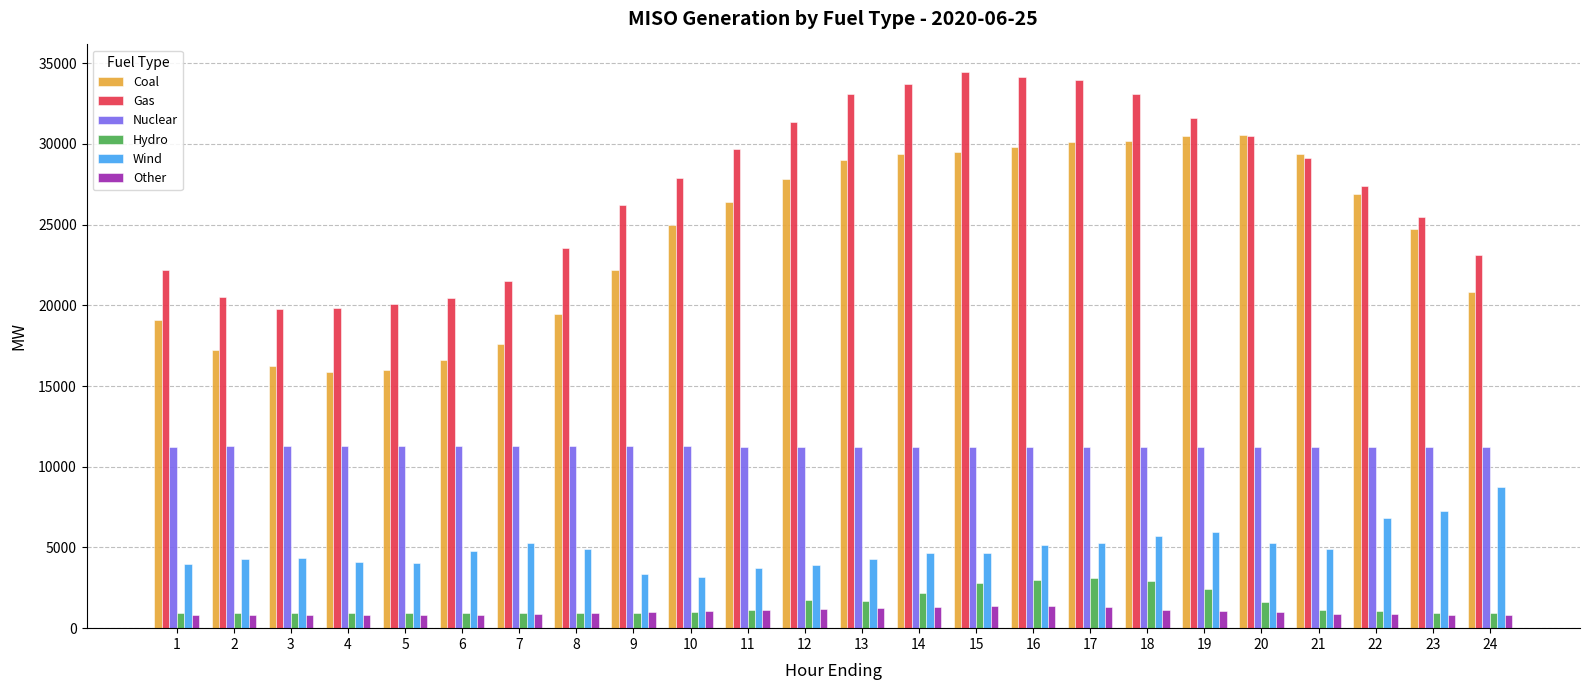

What is the average value of the Gas series?

27194.2